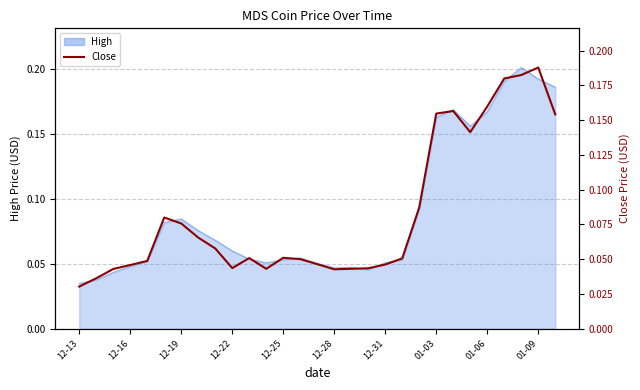

How many interior local valleys (lower than both neighbors) does the data have?

4